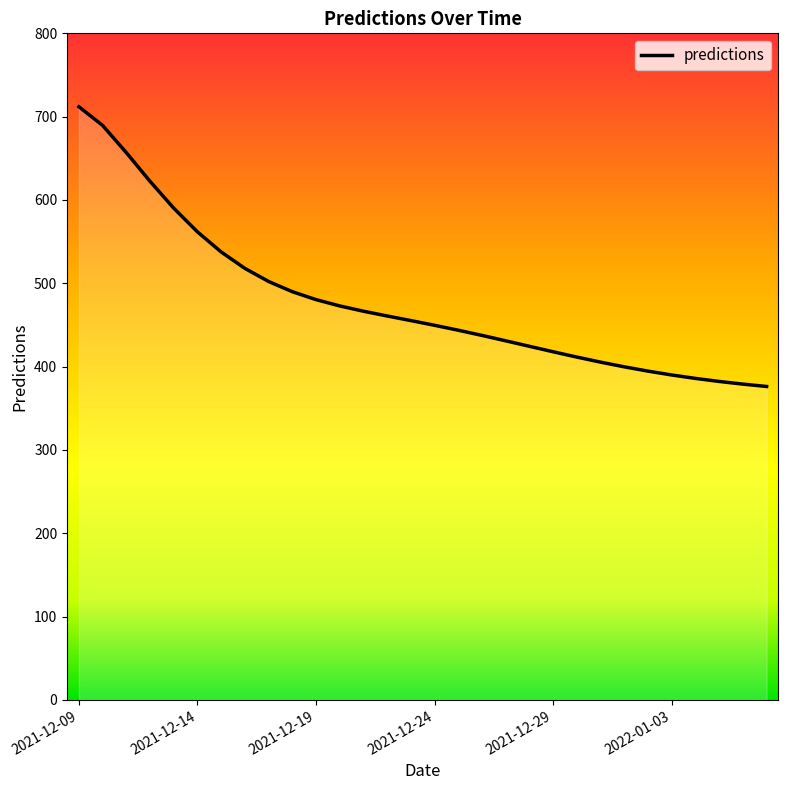

True or false: there are more than 1 points higher than both neighbors.

False